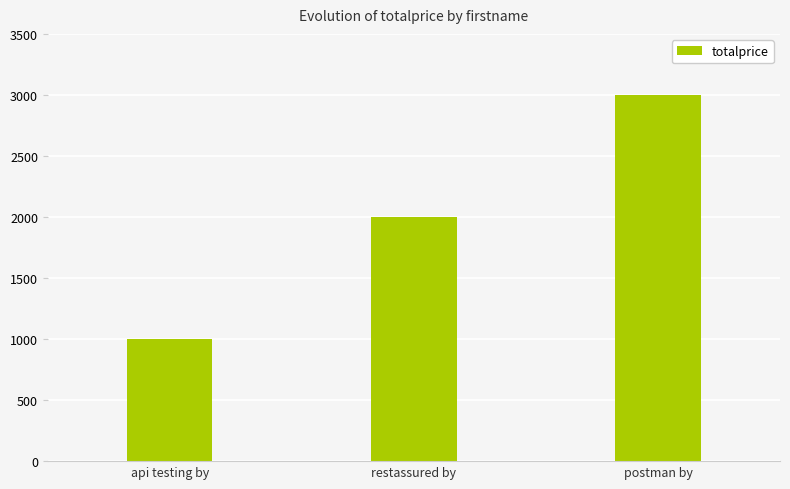

Reading left to right, extract all data points from this chart.

api testing by=1000	restassured by=2000	postman by=3000